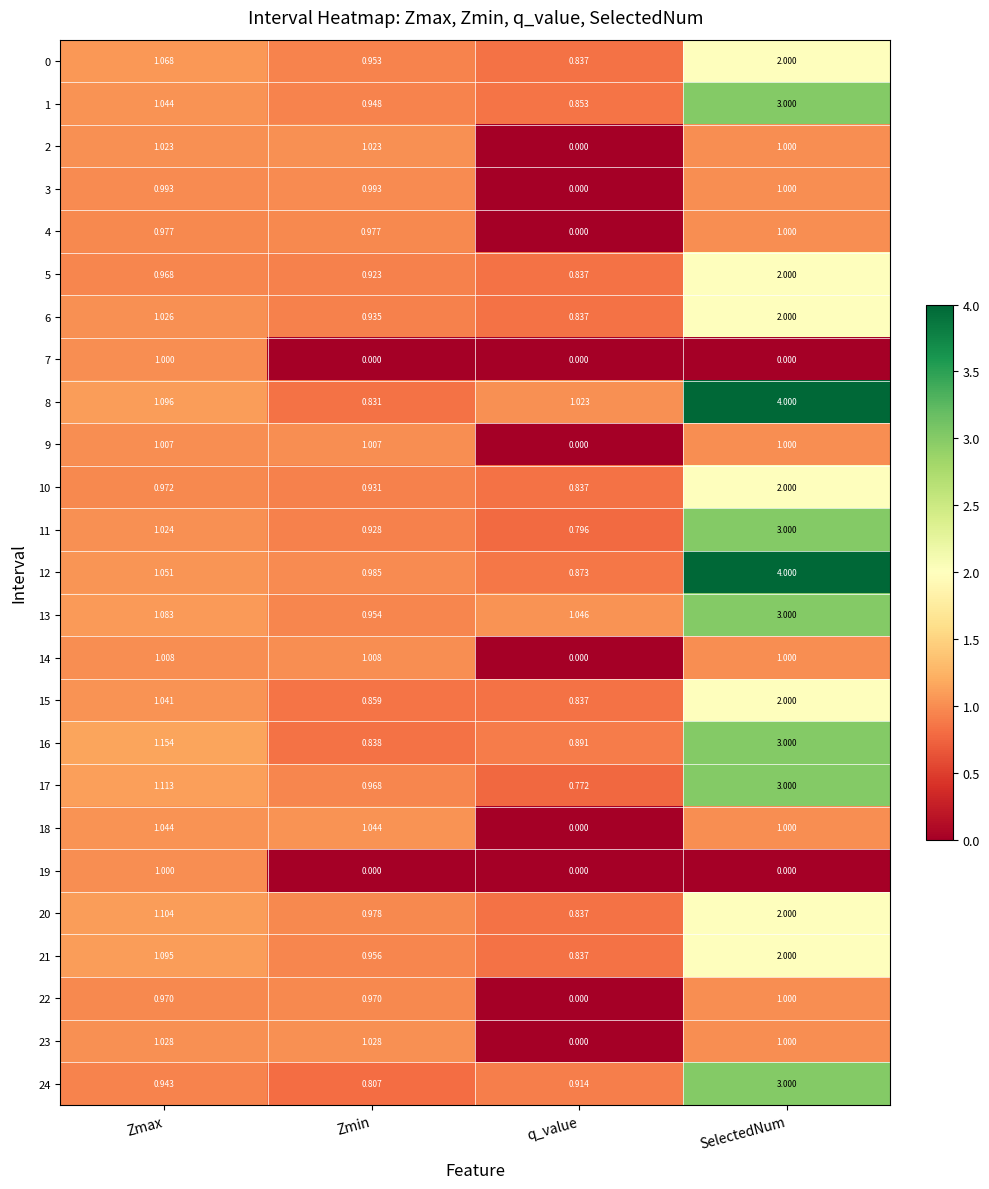

Where does the 21 series first go above 1?

Zmax